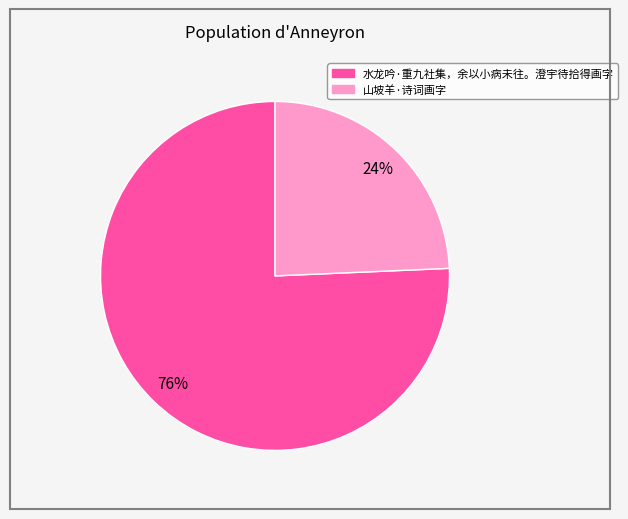

True or false: 山坡羊·诗词画字 accounts for 16% of the total.

False